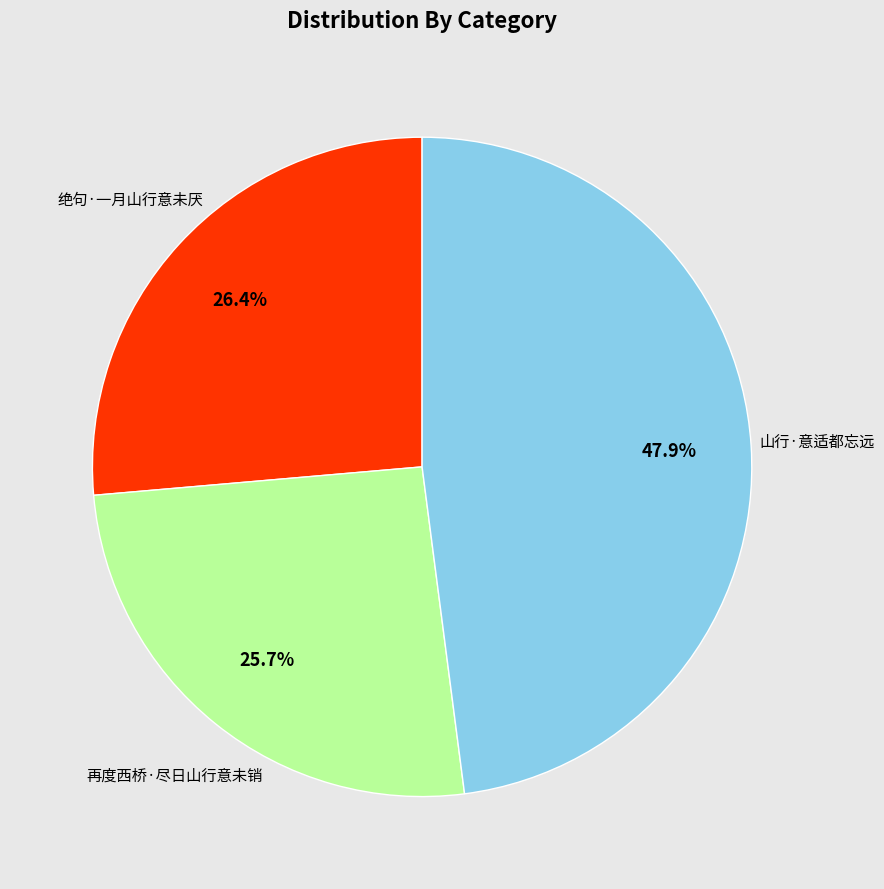

Is there a majority slice in this chart?

No